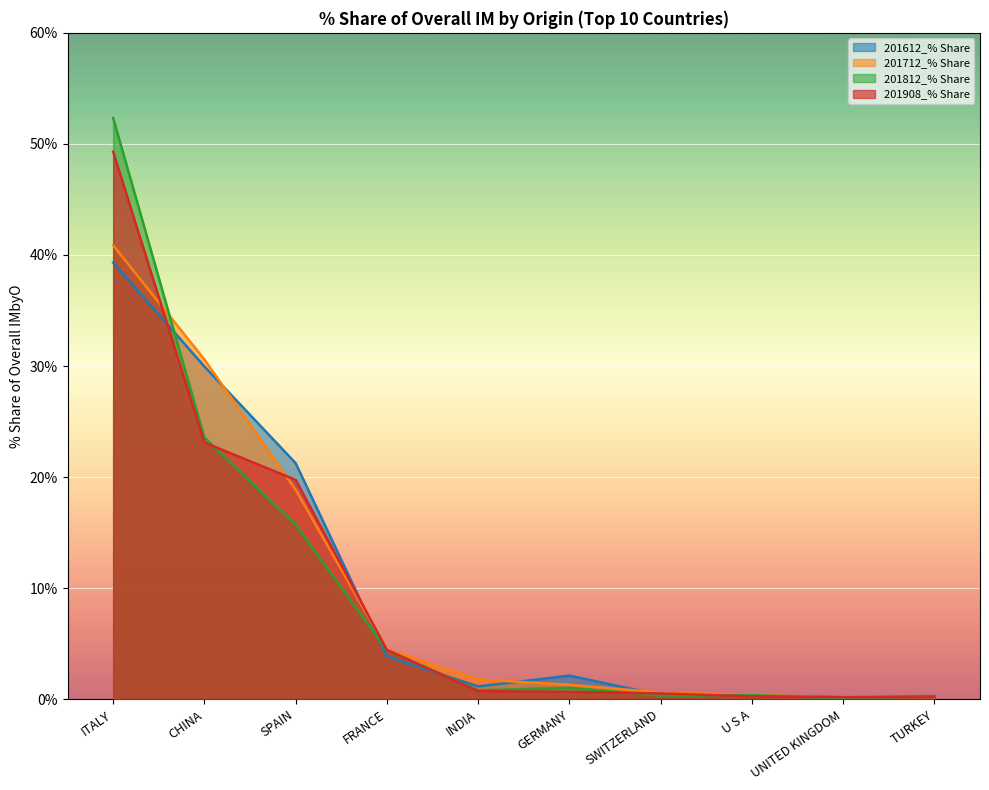

Reading left to right, list all the values displayed in this chart.

201612_% Share: ITALY=39.3	CHINA=30.0	SPAIN=21.3	FRANCE=3.9	INDIA=1.1	GERMANY=2.1	SWITZERLAND=0.4	U S A=0.4	UNITED KINGDOM=0.2	TURKEY=0.3
201712_% Share: ITALY=40.9	CHINA=30.6	SPAIN=18.9	FRANCE=4.5	INDIA=1.8	GERMANY=1.3	SWITZERLAND=0.6	U S A=0.4	UNITED KINGDOM=0.1	TURKEY=0.1
201812_% Share: ITALY=52.3	CHINA=23.6	SPAIN=15.7	FRANCE=4.4	INDIA=0.8	GERMANY=1.0	SWITZERLAND=0.3	U S A=0.4	UNITED KINGDOM=0.1	TURKEY=0.2
201908_% Share: ITALY=49.3	CHINA=23.1	SPAIN=19.7	FRANCE=4.4	INDIA=0.7	GERMANY=0.7	SWITZERLAND=0.5	U S A=0.3	UNITED KINGDOM=0.2	TURKEY=0.2